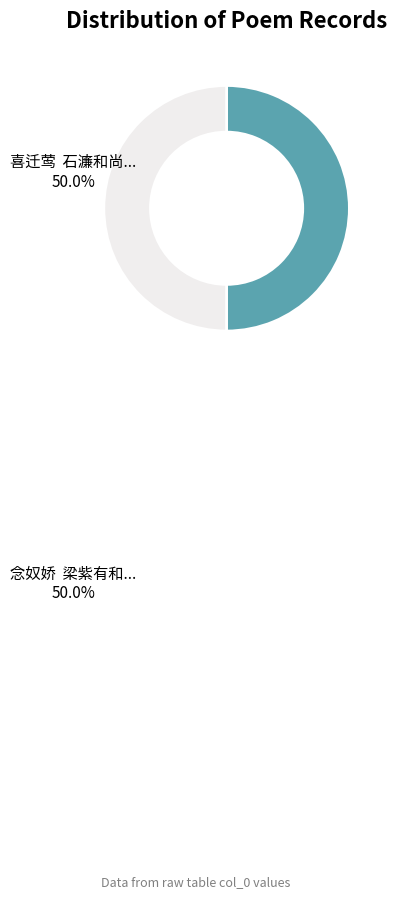

What percentage is NOT represented by 喜迁莺 石濂和尚...?

50.0%